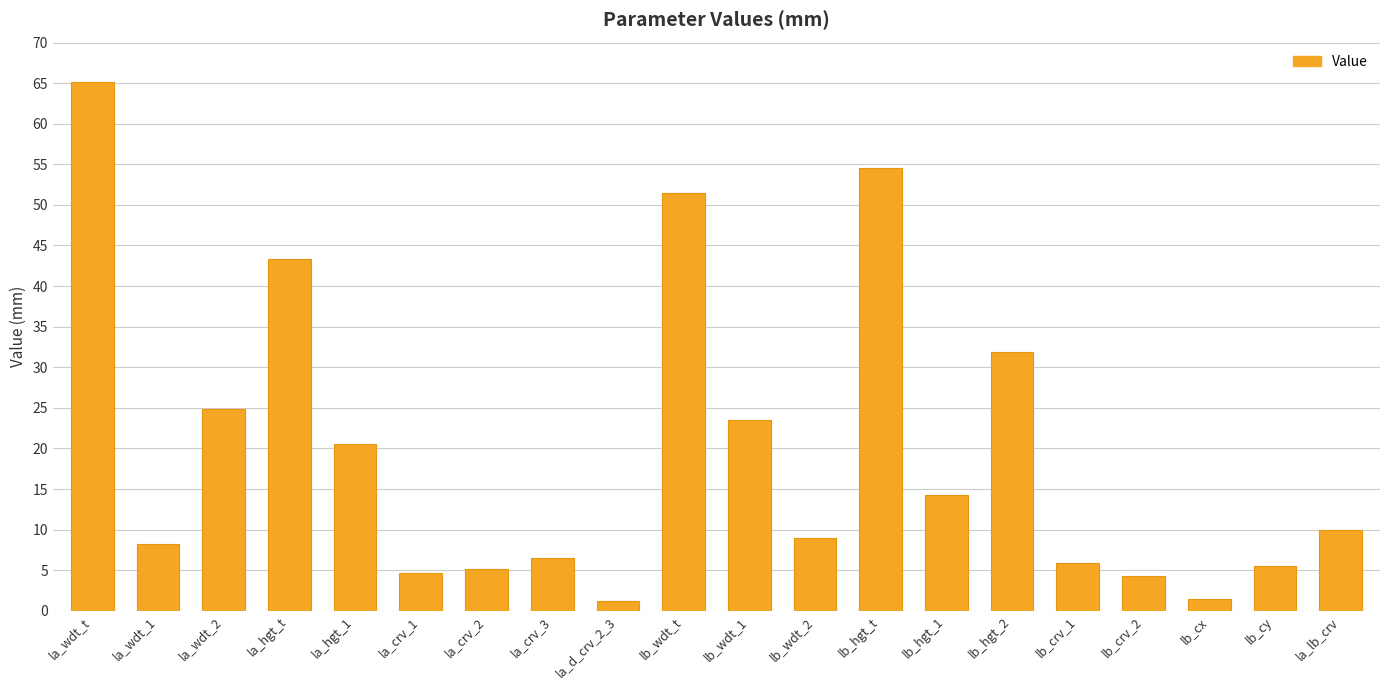

Is it true that the value at lb_hgt_1 is 22.7?

False